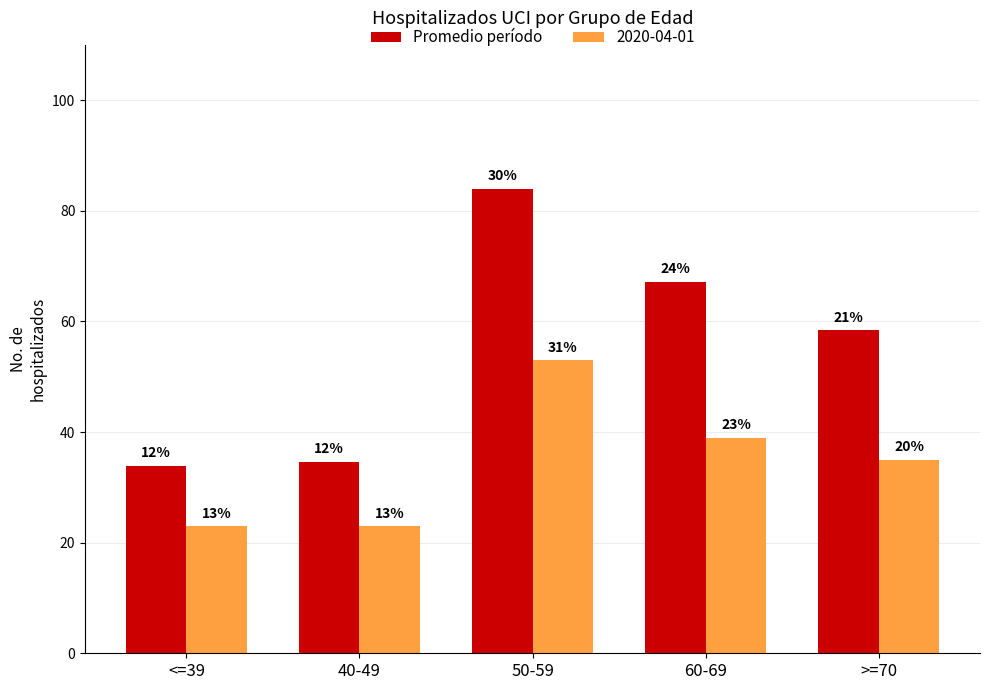

At which category does the chart reach its peak across all series?

50-59